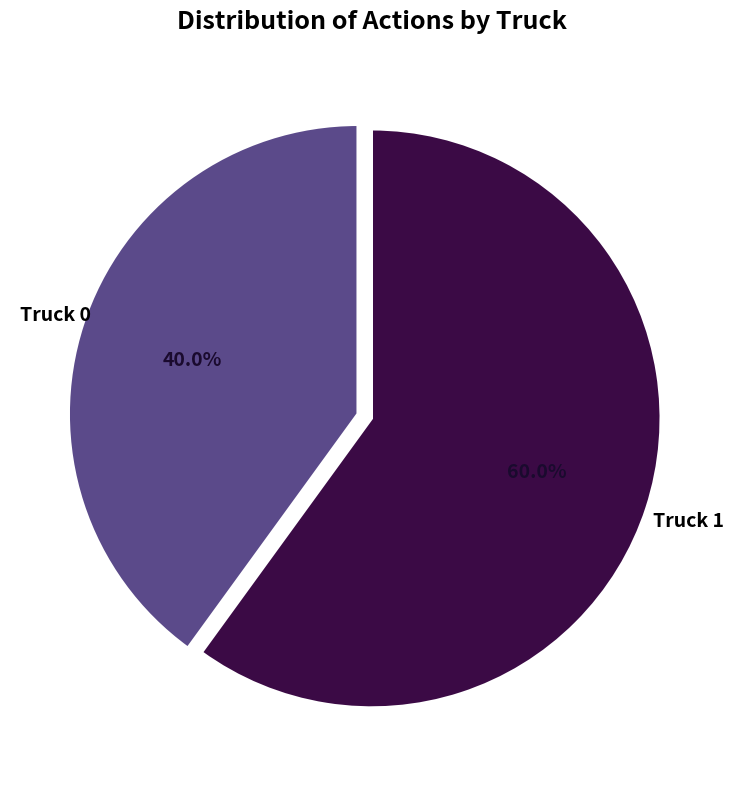

Does any single category account for the majority?

Yes